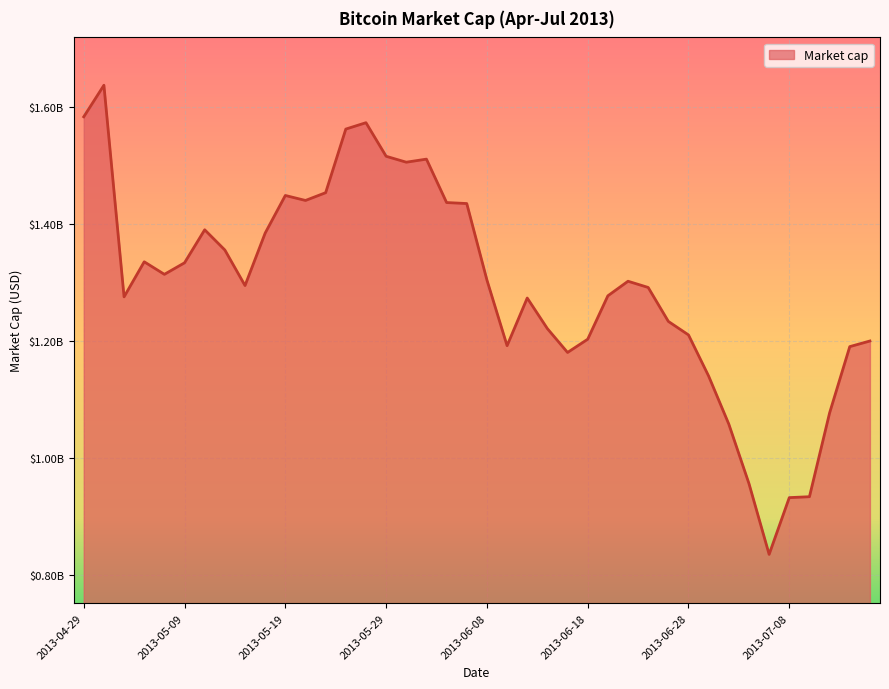

Is this an area chart (filled region under the line)?

Yes